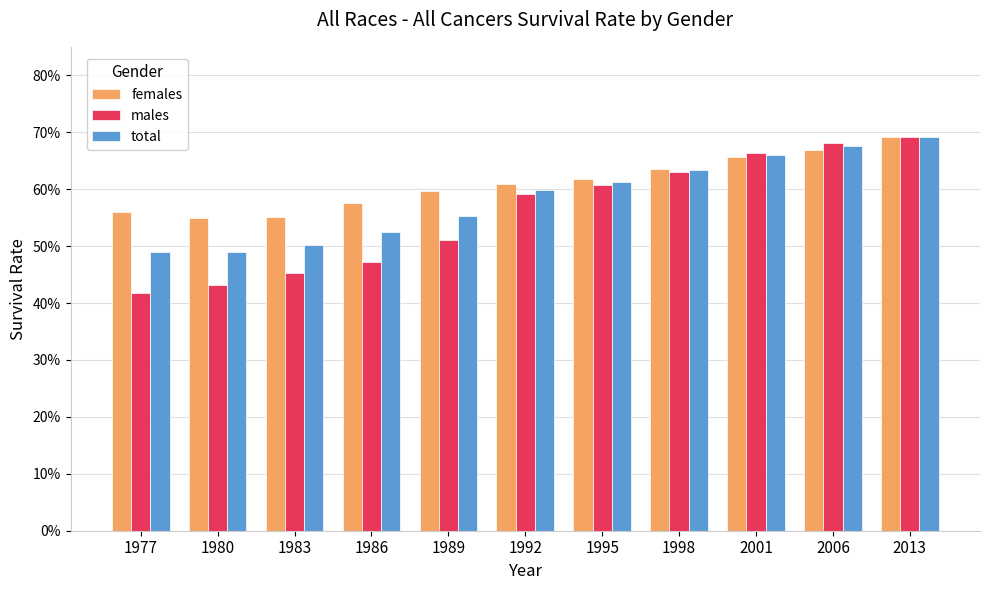

Rank the series at 2006 from lowest to highest value.

females, total, males